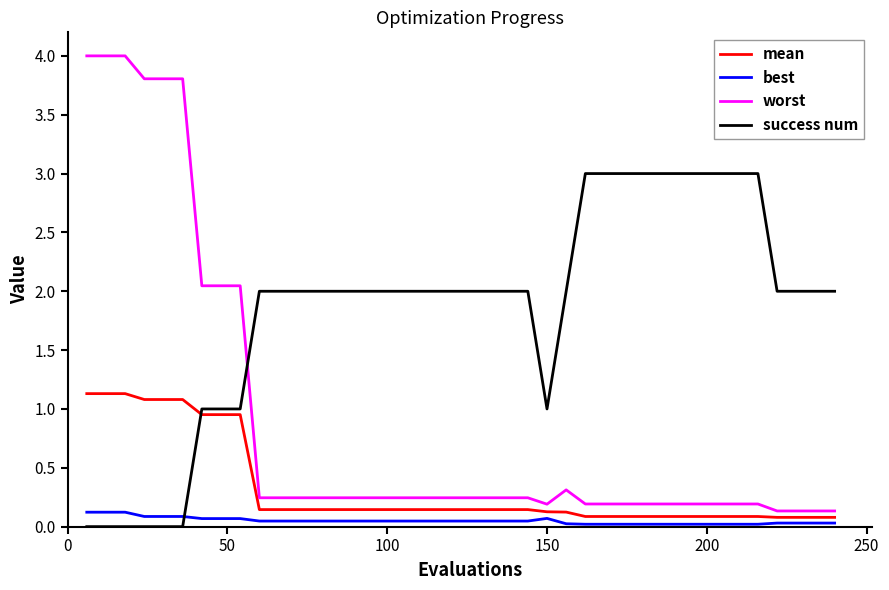

What is the maximum value shown in the chart?

4.0